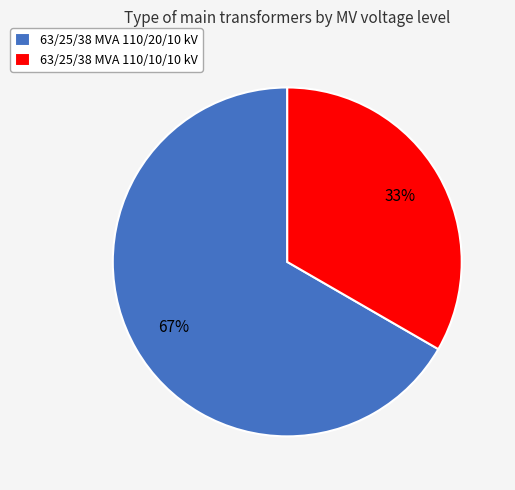

To the nearest percent, what is the combined percentage of 63/25/38 MVA 110/10/10 kV and 63/25/38 MVA 110/20/10 kV?

100%